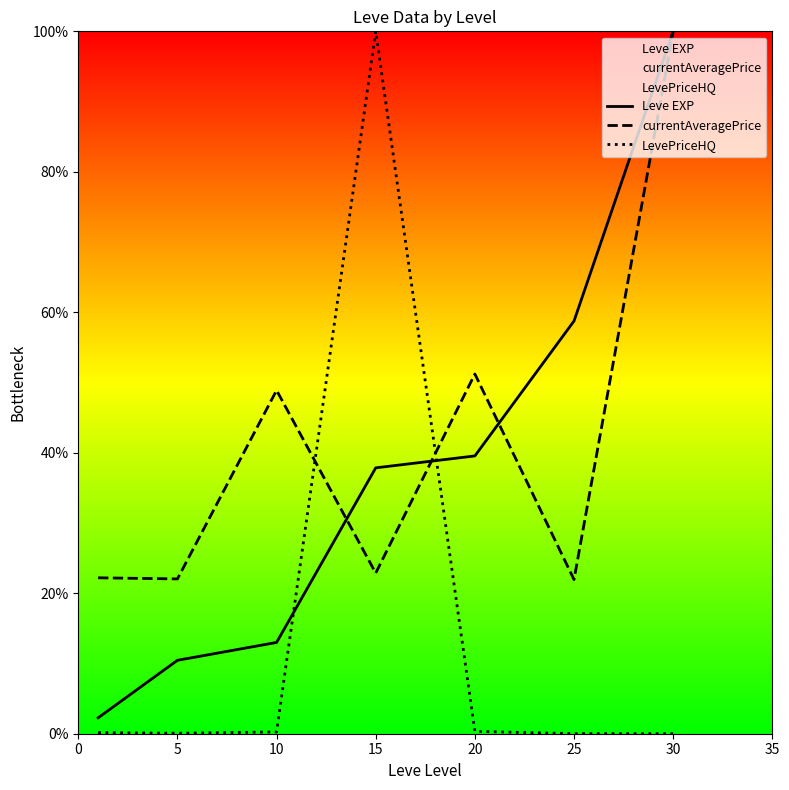

Which series ends up on top after the final intersection of LevePriceHQ and currentAveragePrice?

currentAveragePrice